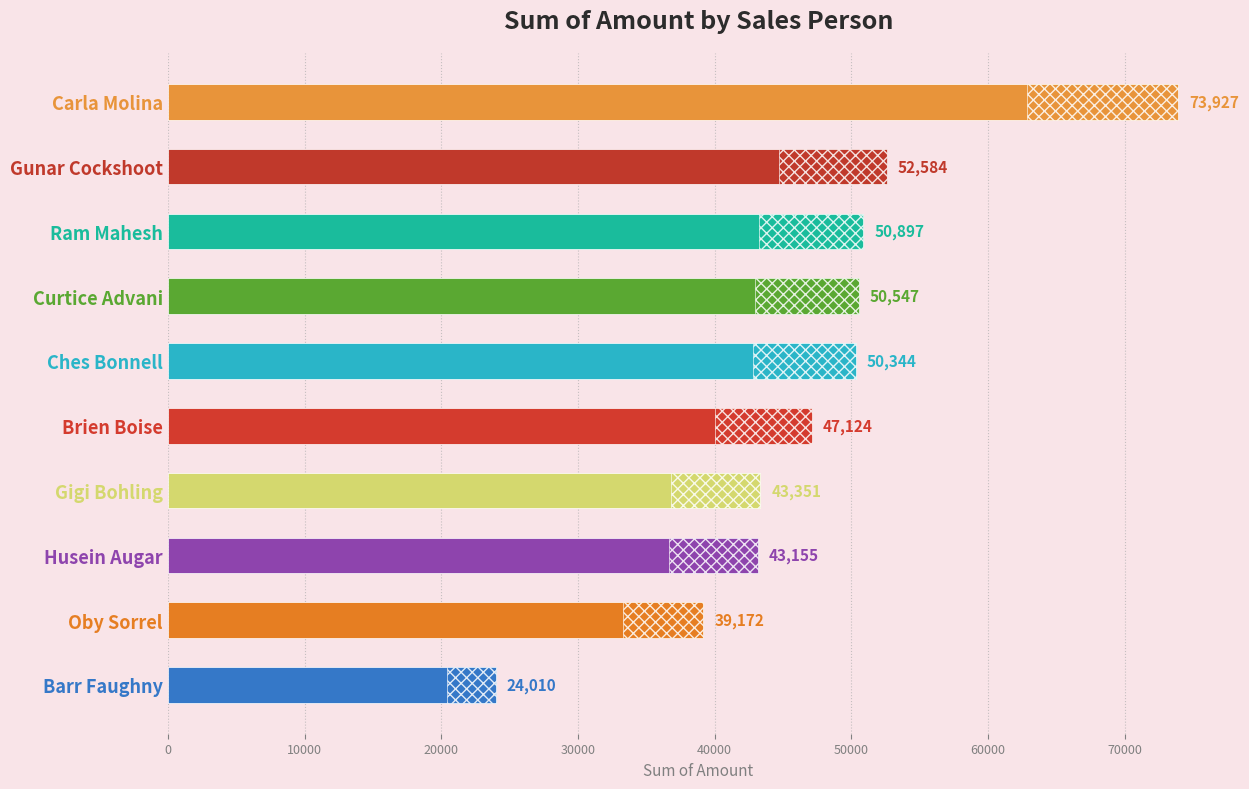

How many categories are shown in the chart?

10